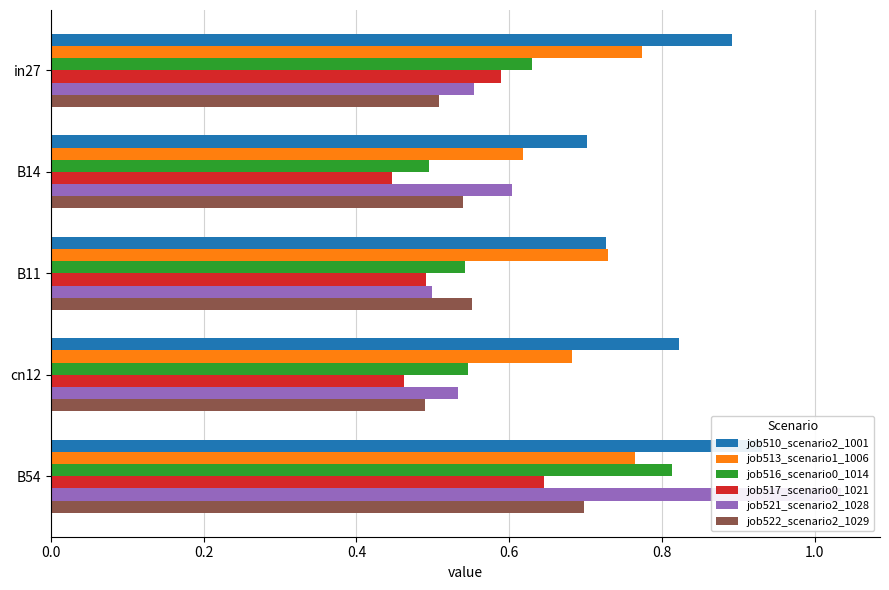

Which series has the largest total across all categories?

job510_scenario2_1001